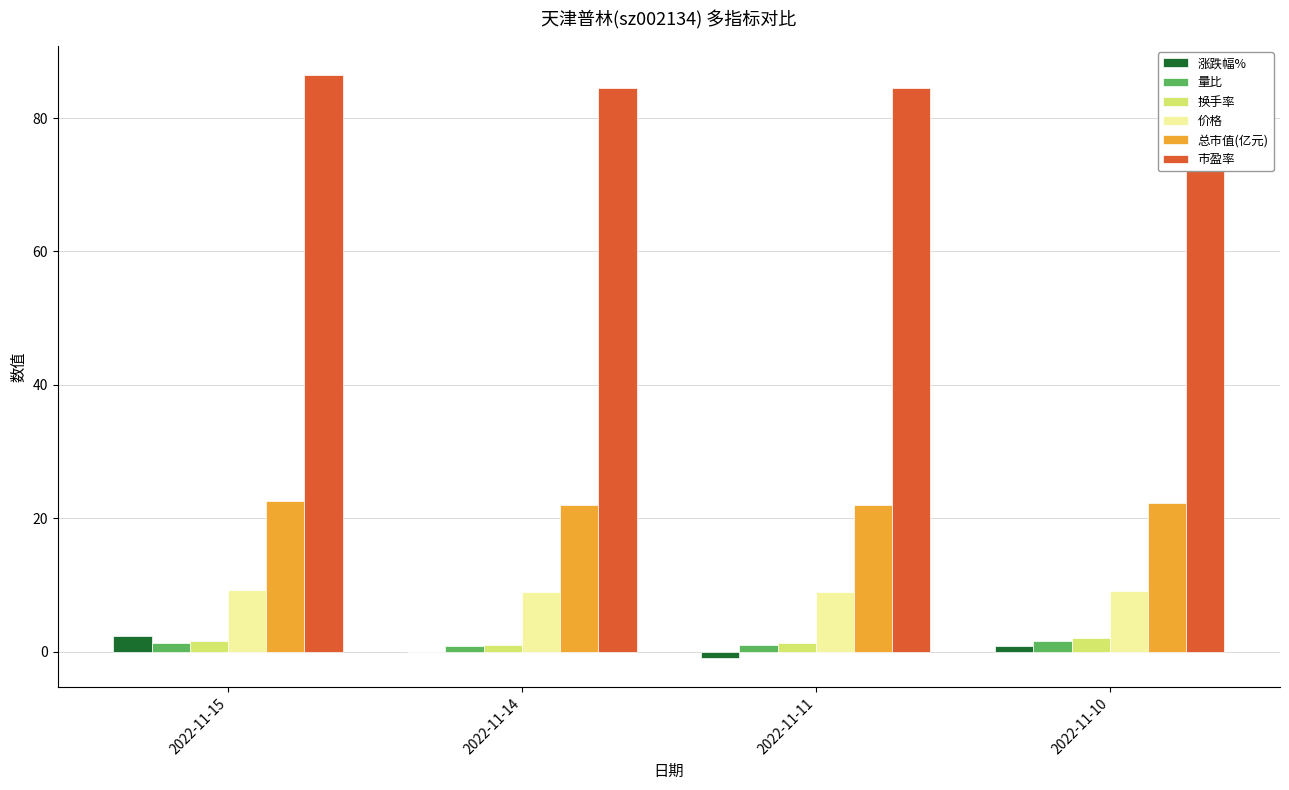

What is the sum of all 价格 values?

36.1